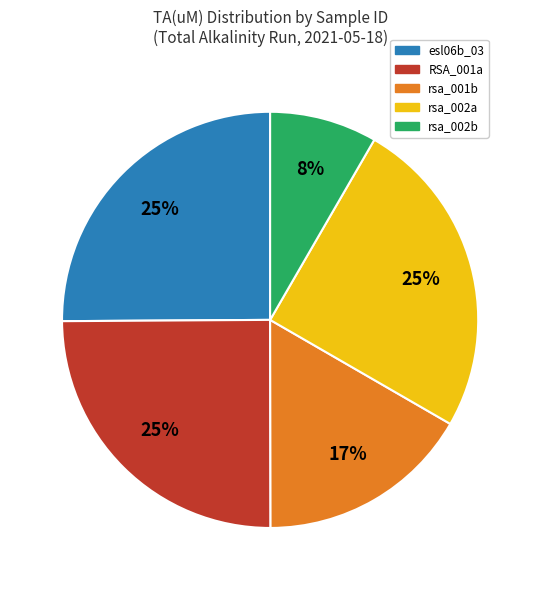

To the nearest percent, what is the difference between the largest and smallest slice percentages?

17%